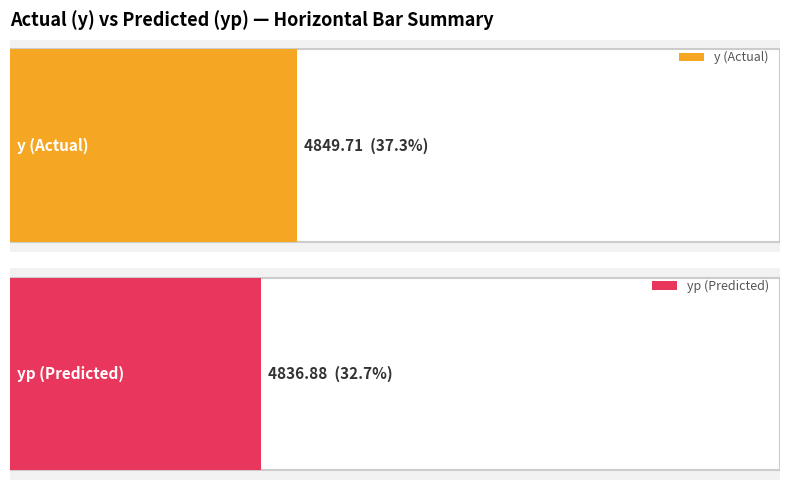

List the series in order of their peak value, highest first.

y, yp